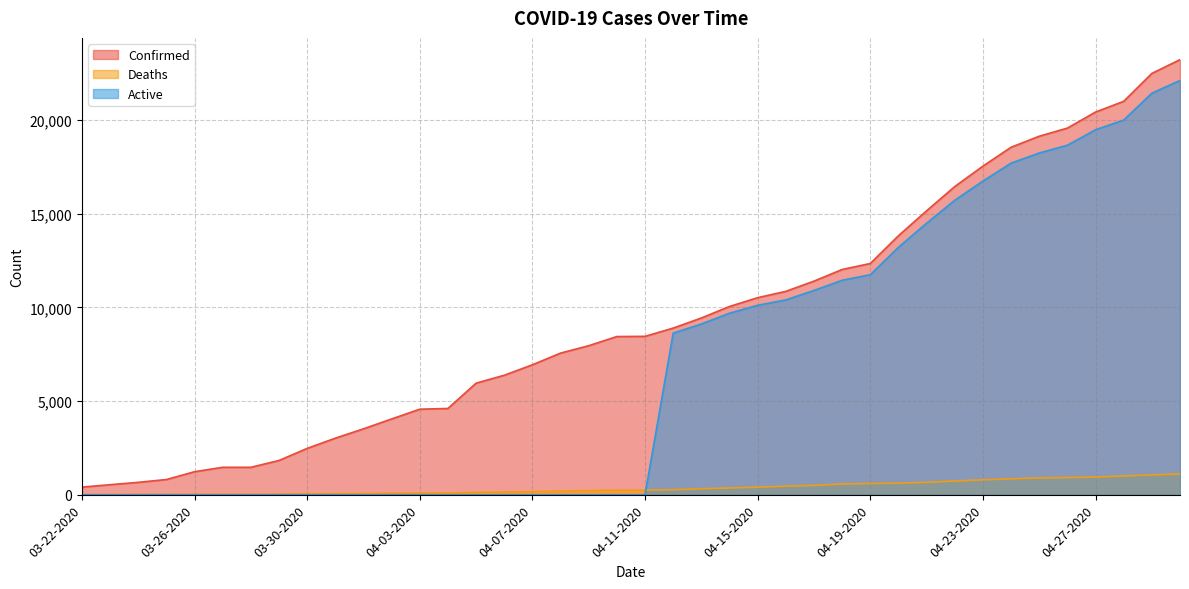

Which series has the widest spread of values?

Confirmed